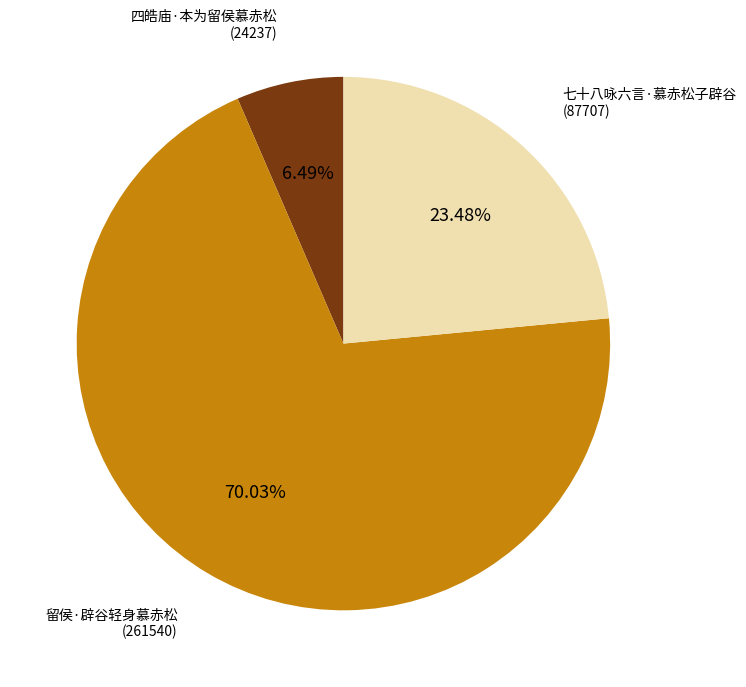

Is 四皓庙·本为留侯慕赤松 the majority of the pie?

No